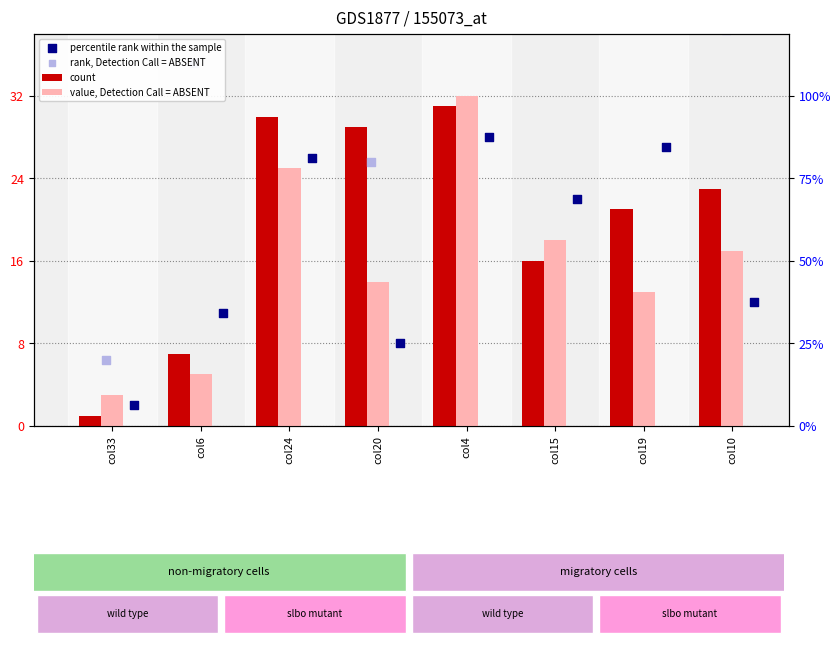

At how many categories does at least one series exceed 46?

4